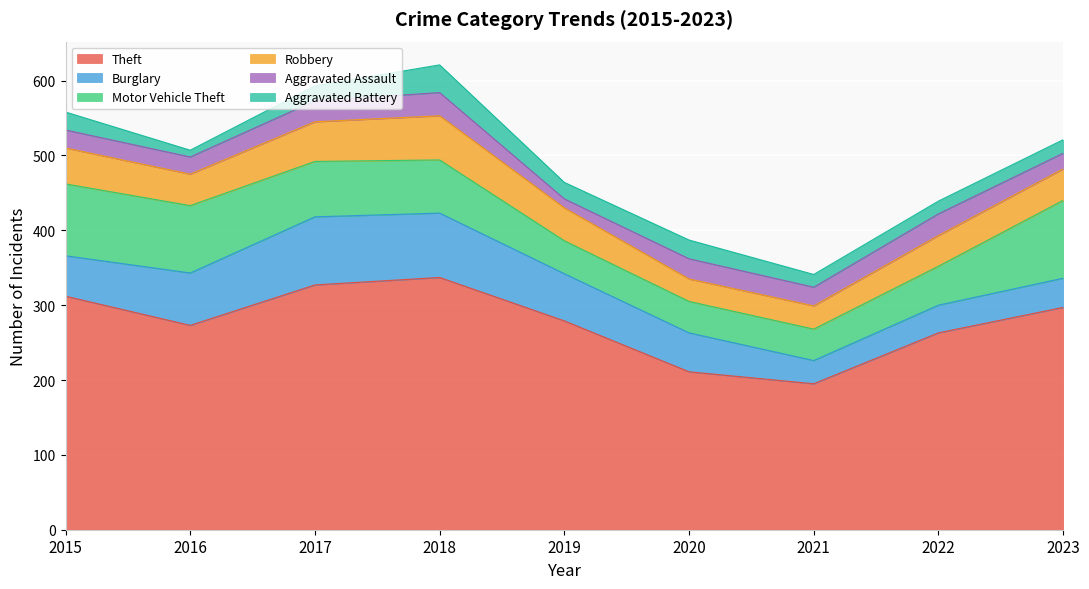

Is the value of Burglary at 2020 greater than the value of Theft at 2017?

No